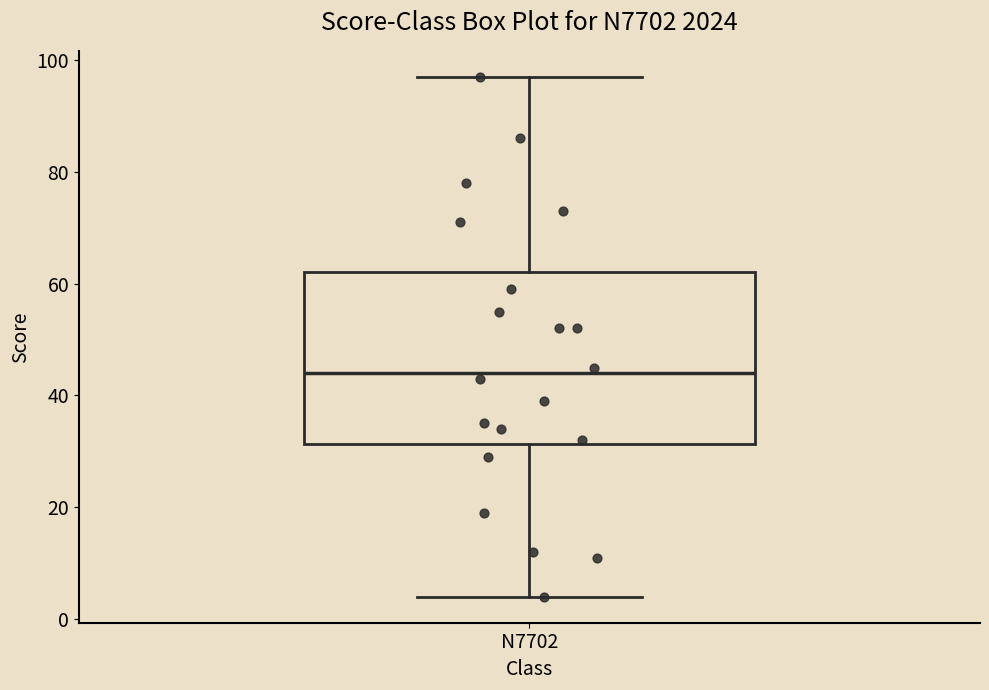

Transcribe this box plot: give where the median line is, the range the box spans, and where the two whiskers end, as read against the y-axis. The values are not printed on the chart, so give them approximately, as read against the axis.

median 44, box 32 to 62, whiskers 4 to 98